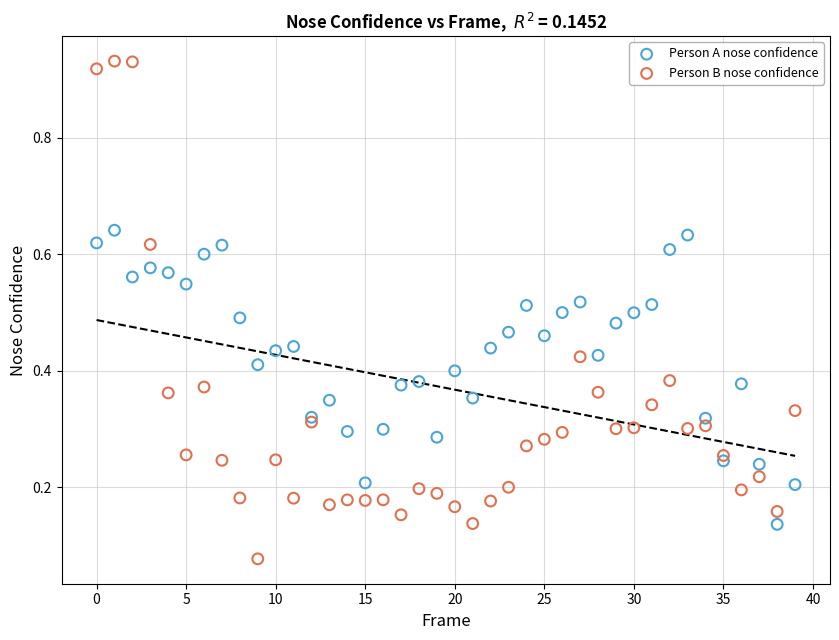

Which series contains the lowest Y value?

Person B nose confidence